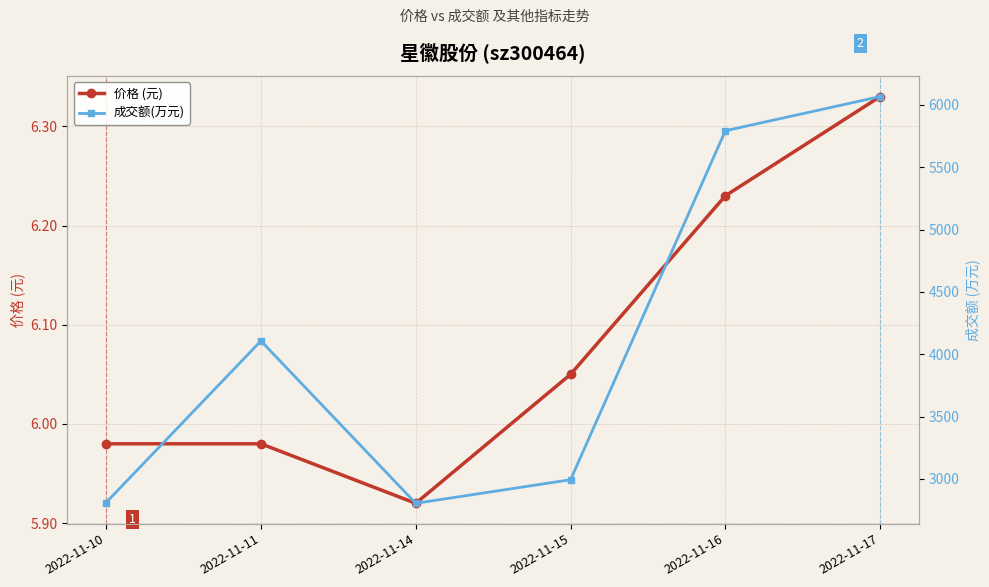

What is the difference between the maximum and minimum values in the 价格 (元) series?

0.4